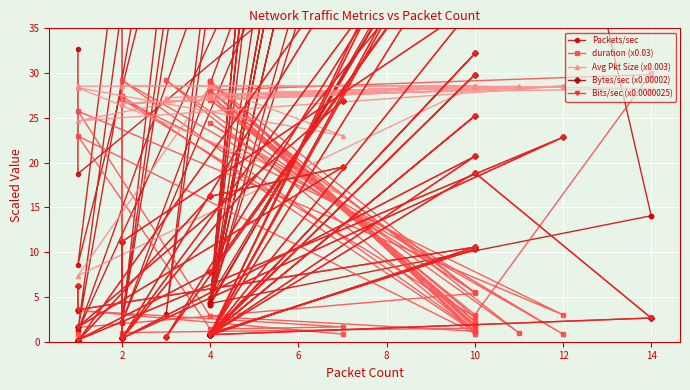

How many data points in Packets/sec are less than 42?

20